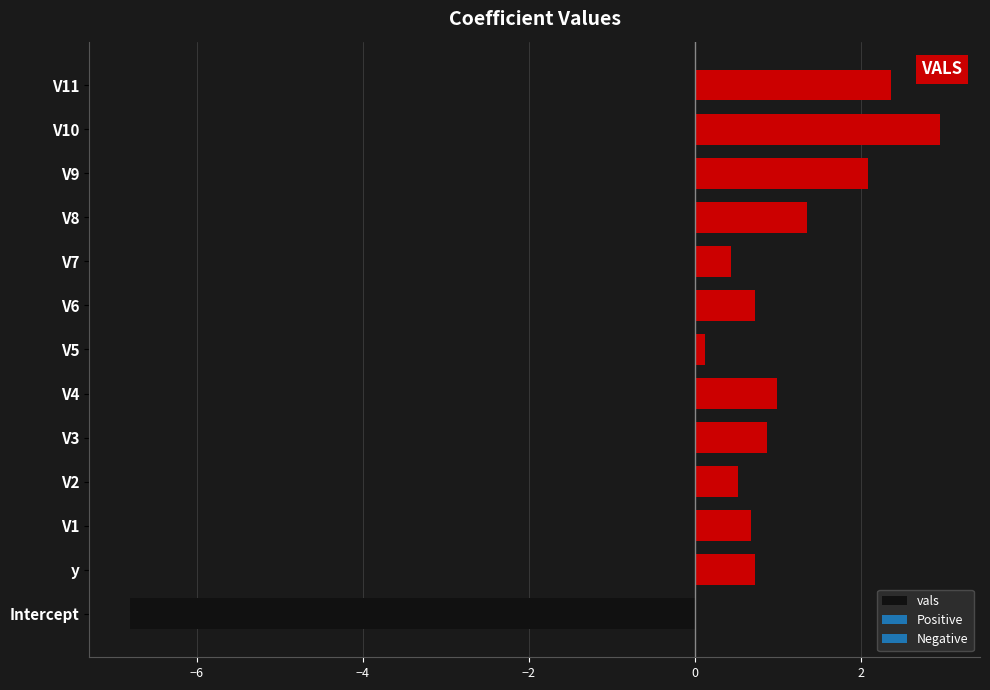

How many distinct data groups are displayed?

1